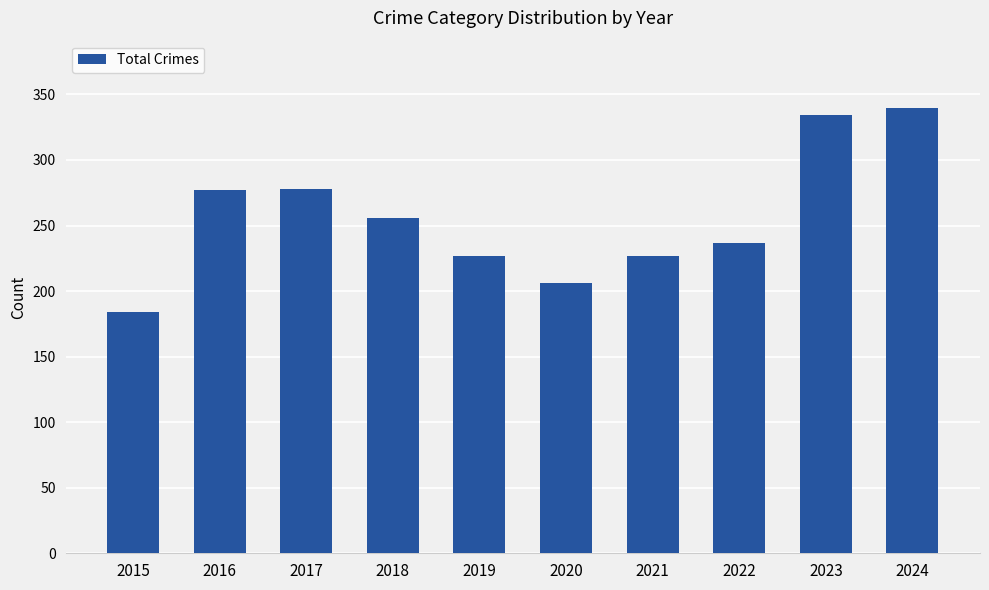

What is the sum of all values?

2566